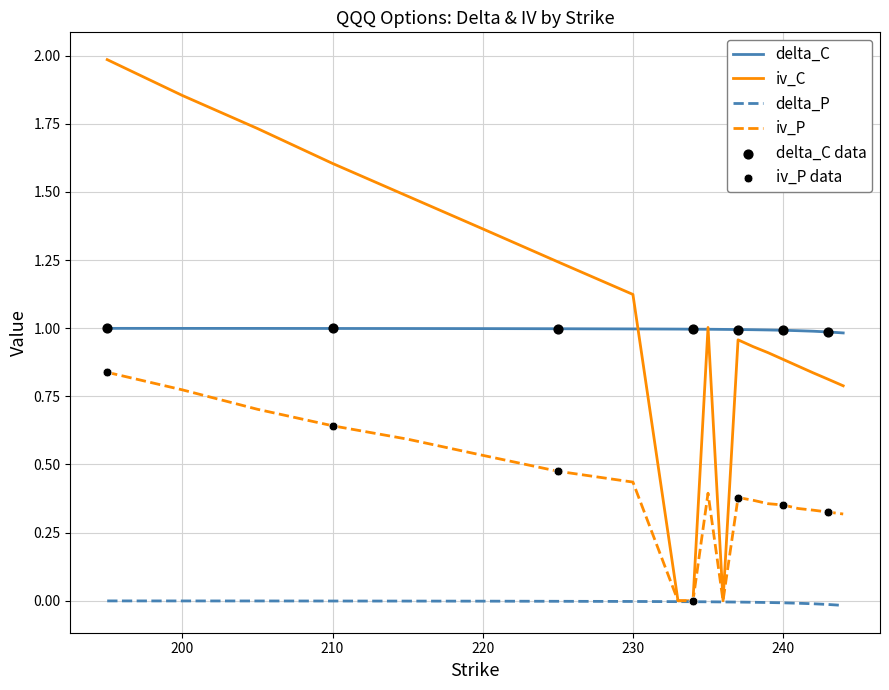

True or false: delta_C and delta_P cross at least once.

False